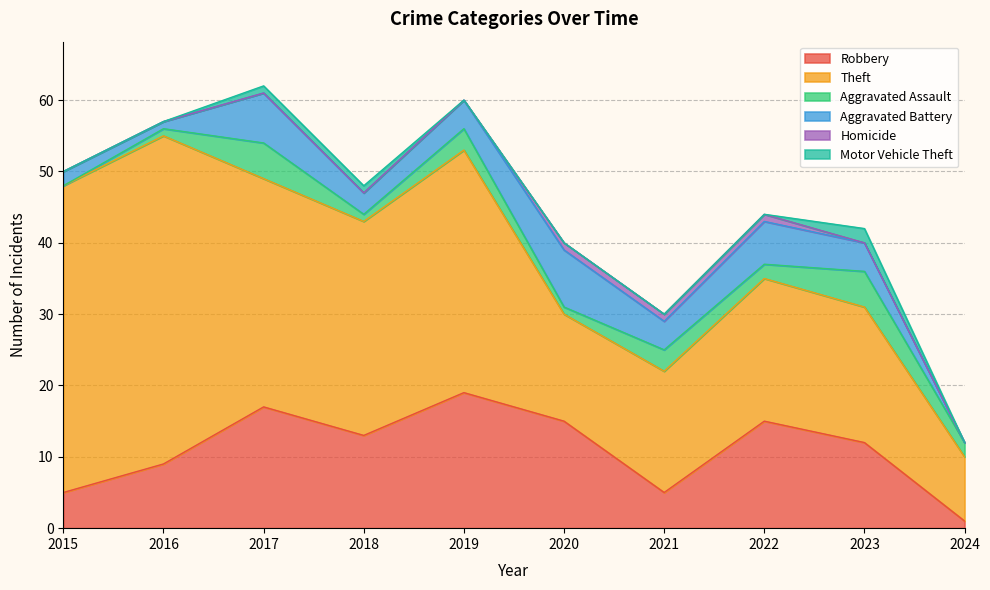

Between 2015 and 2023, which is larger?

2023